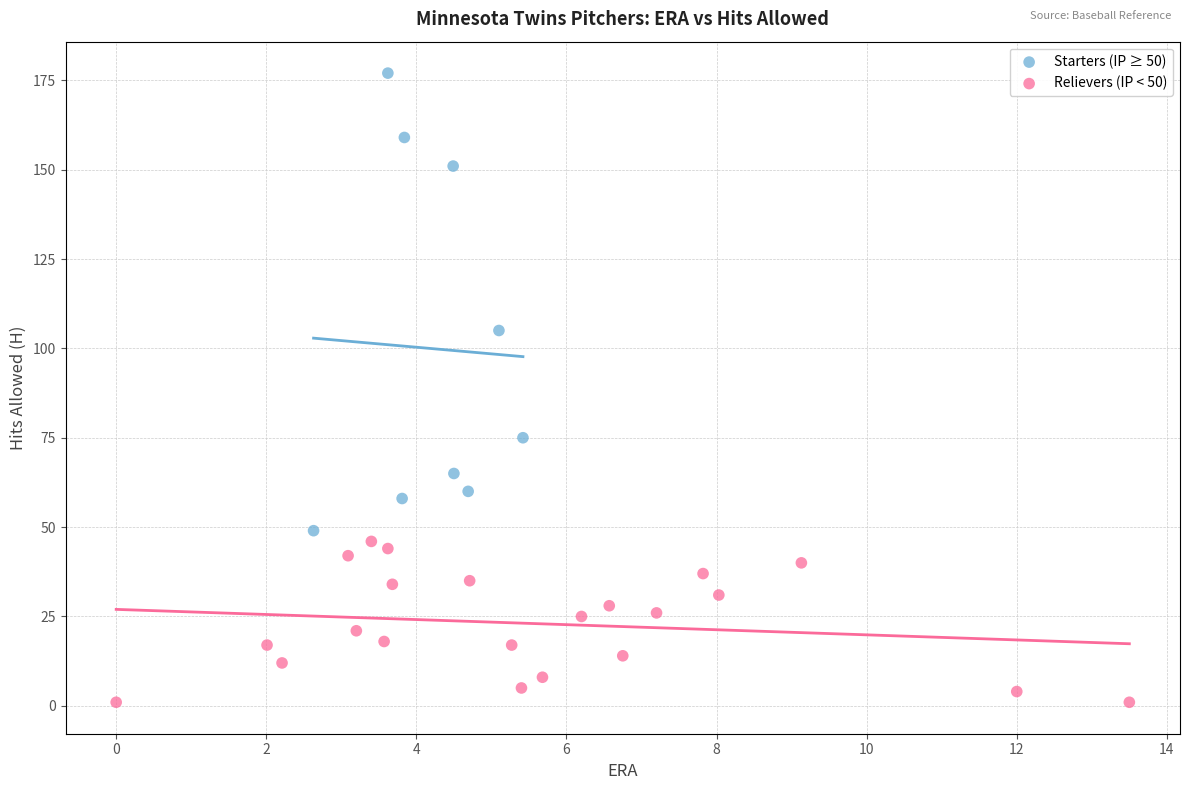

Which series contains the lowest Y value?

Relievers (IP < 50)